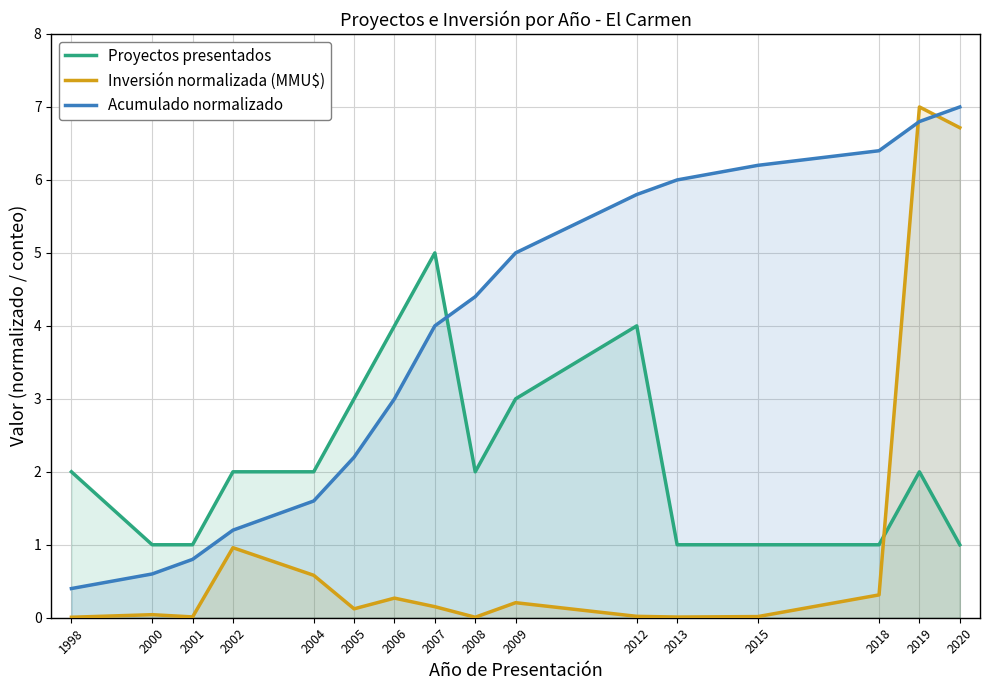

True or false: Acumulado normalizado has a value of 10.6 at 2018.

False